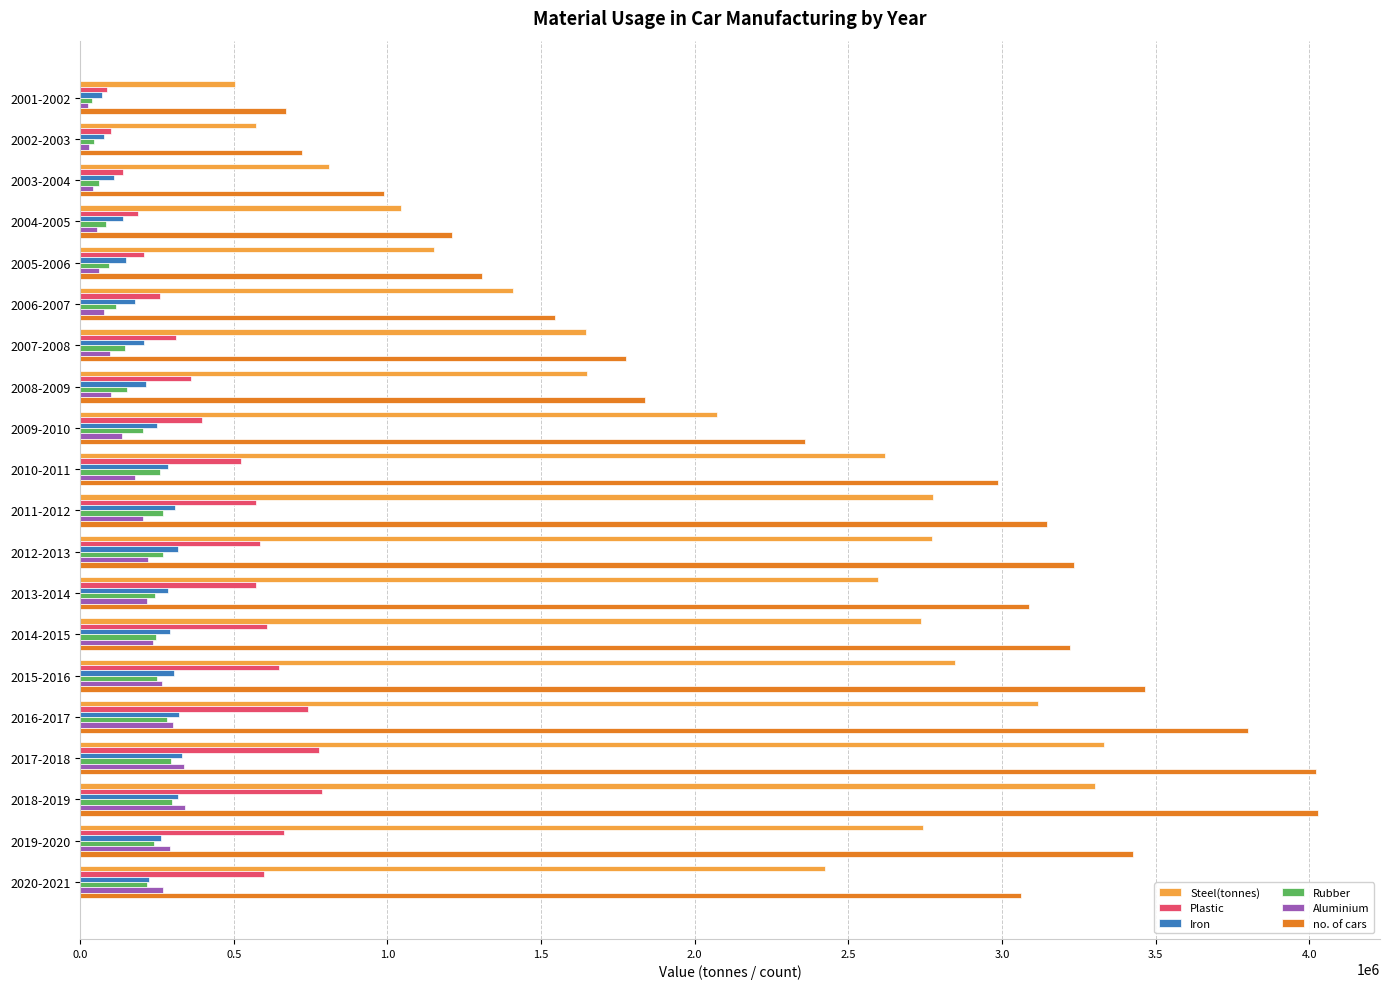

What is the total value across all series at 2009-2010?

5418762.8